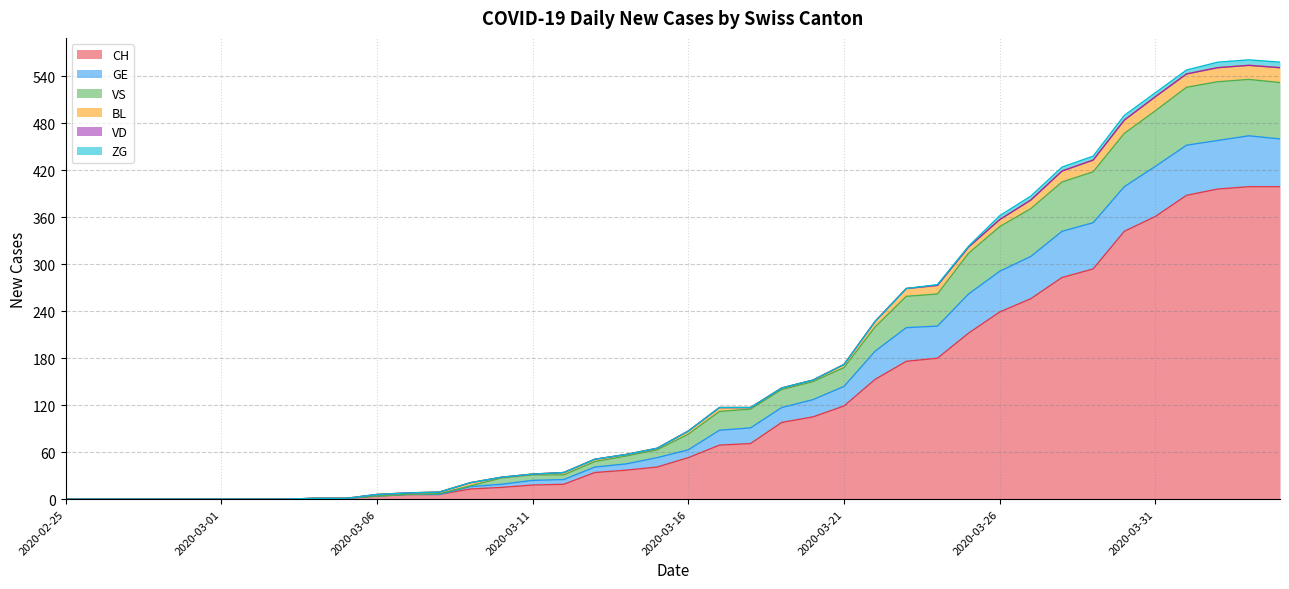

Between 2020-03-16 and 2020-03-17, which is larger?

2020-03-17